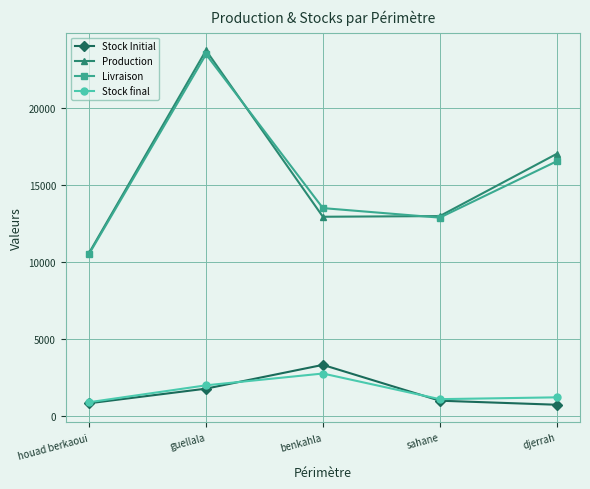

What is the value of the Livraison point at the 1st from the left?

10516.3